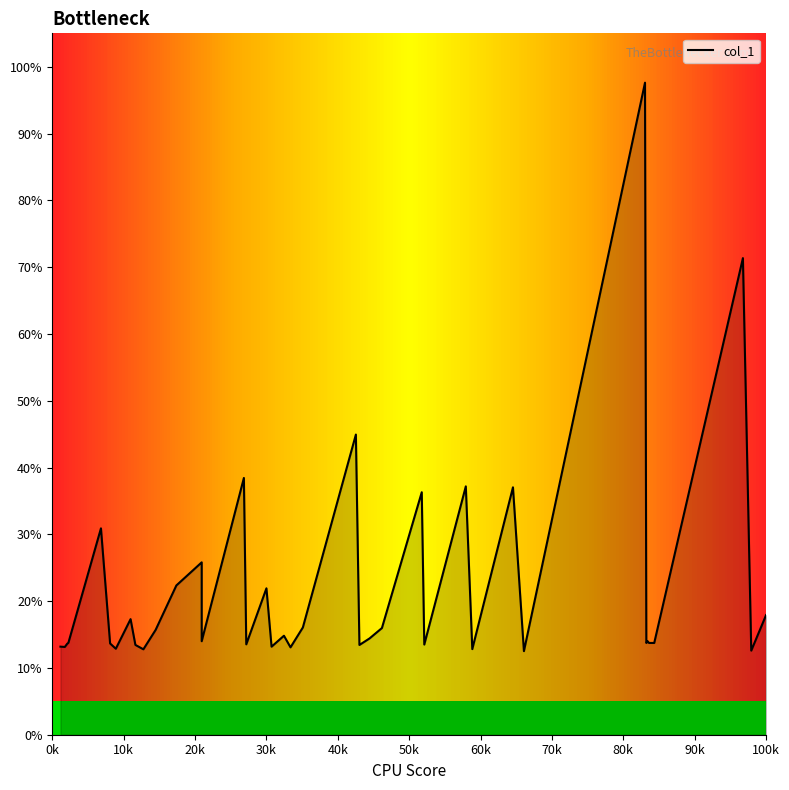

How many points are higher than both their immediate neighbors (excluding endpoints)?

13